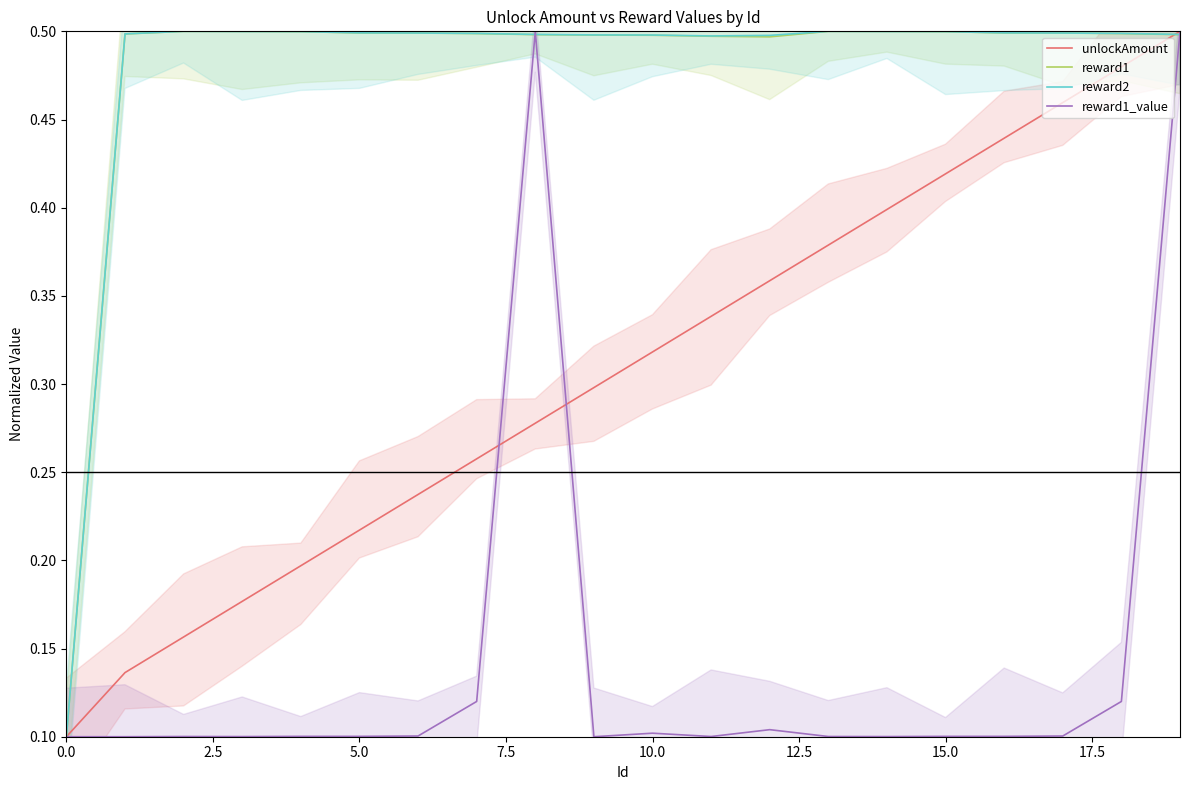

Which series has the largest total across all categories?

reward2